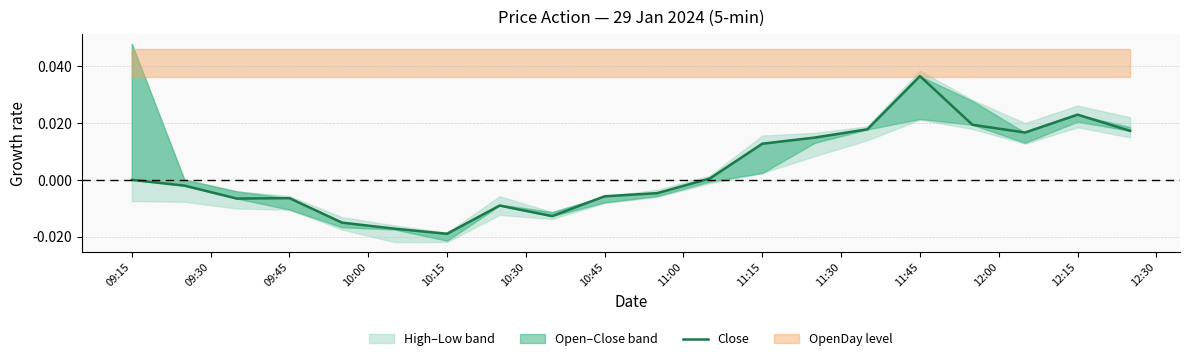

Is it true that the value at 10:45 is -0.0?

True